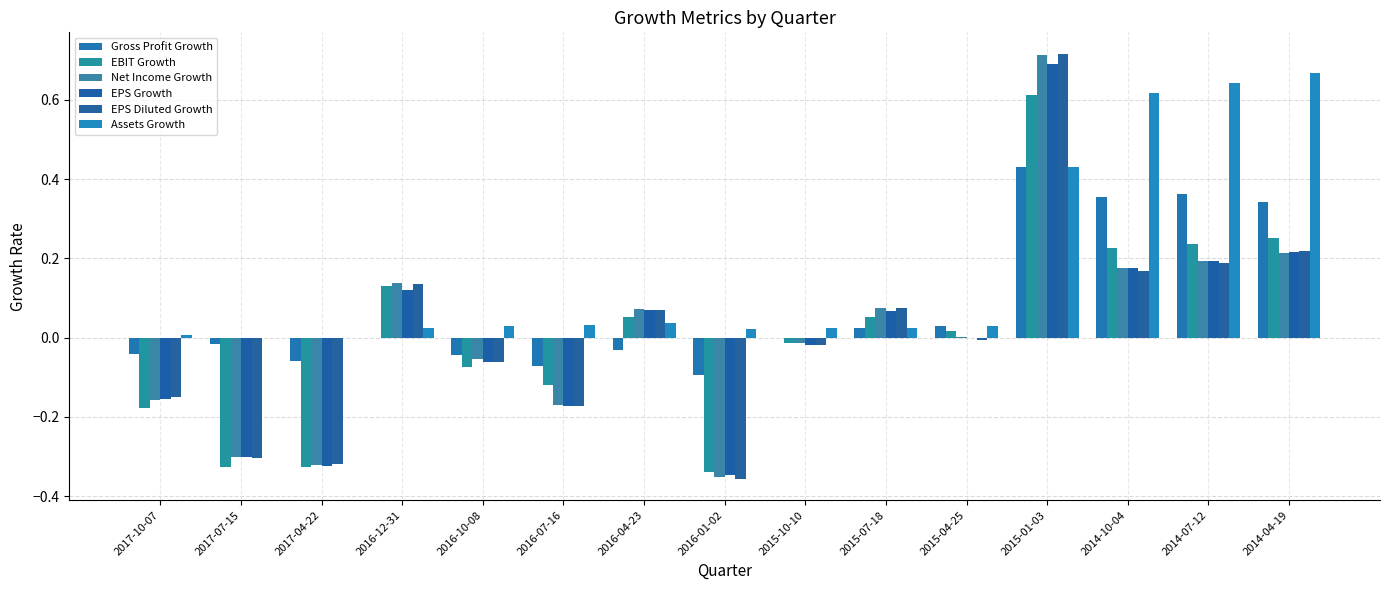

How many data points does each series have?

15